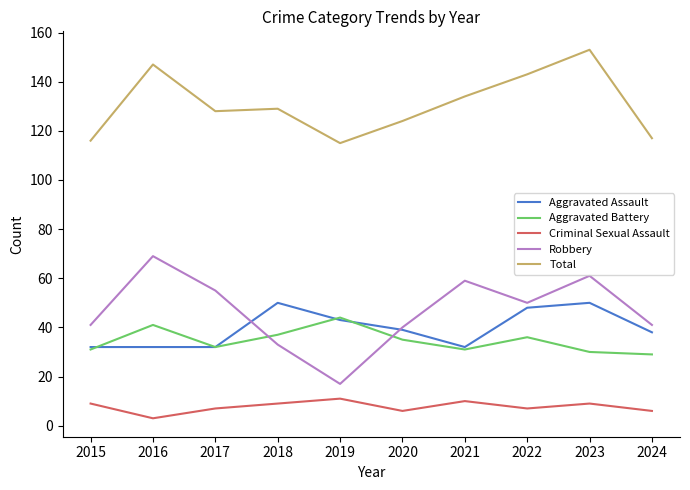

At how many categories does at least one series exceed 146?

2